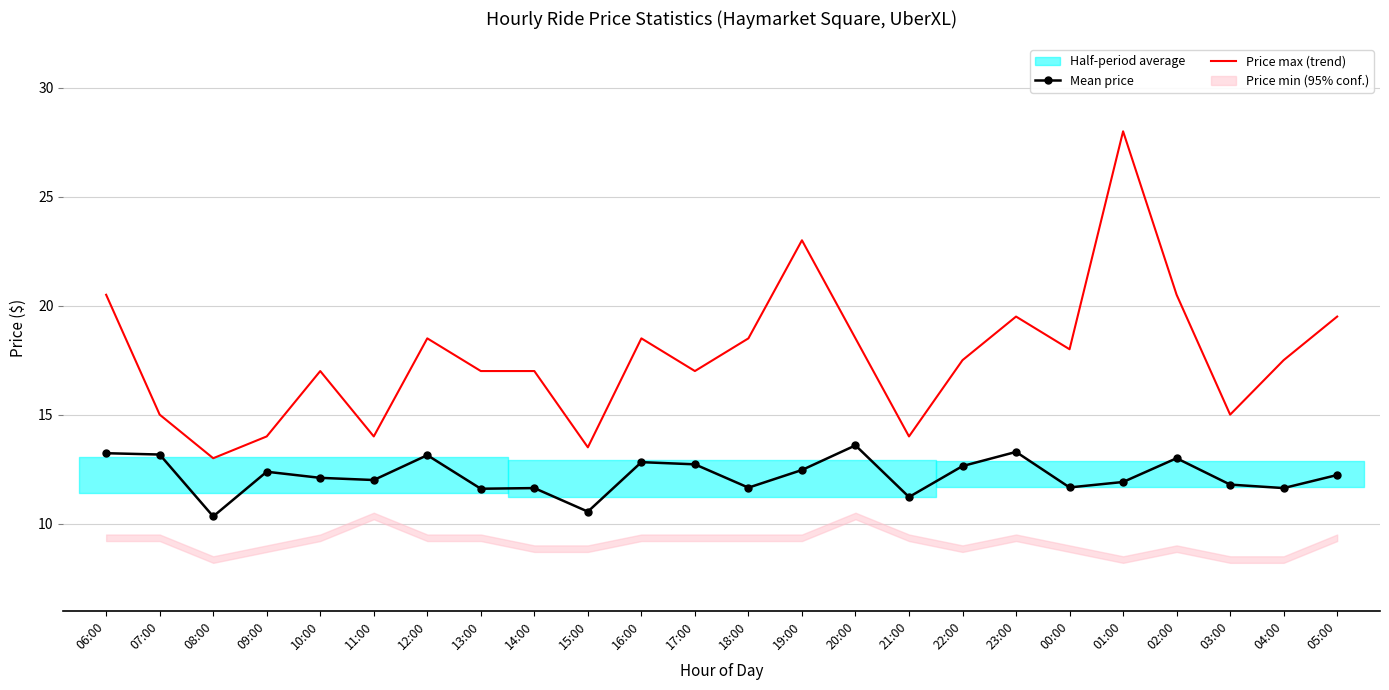

How many lines are shown in the chart?

2